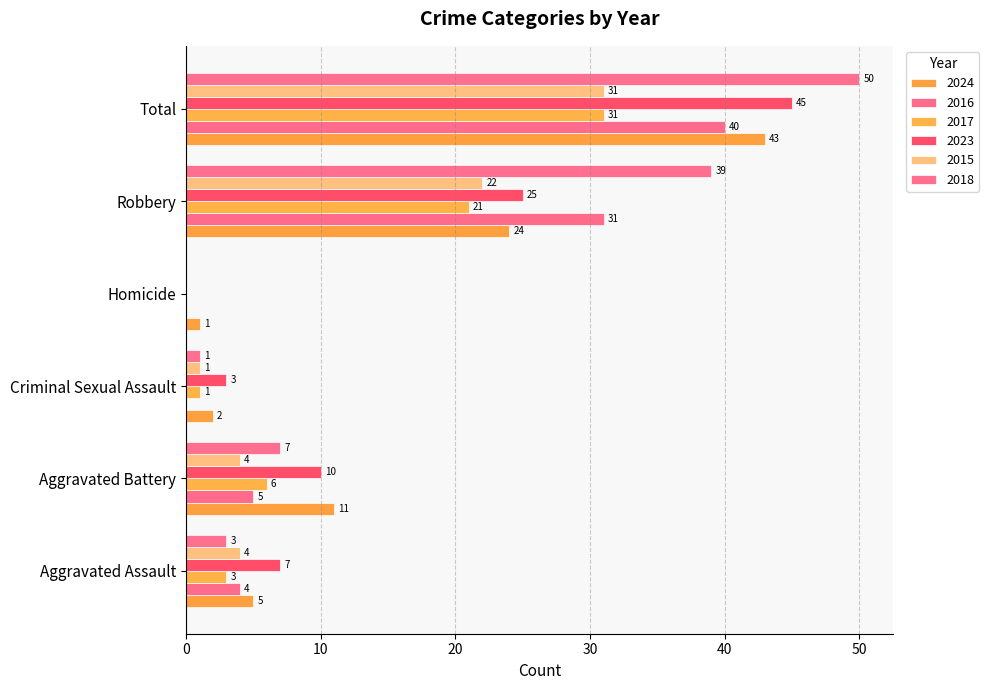

Which series has the widest spread of values?

2018